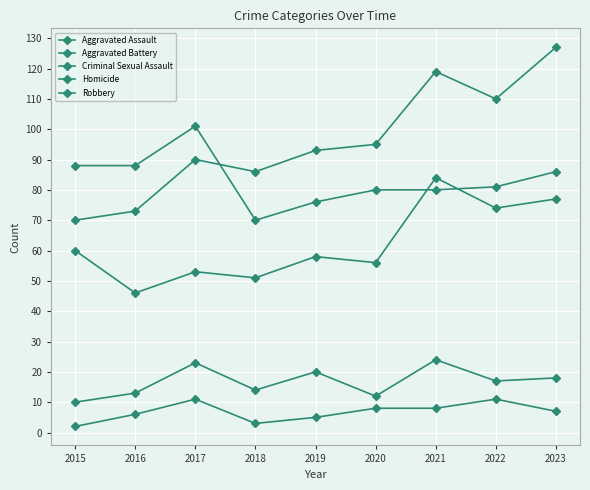

Count the number of data series in this chart.

5